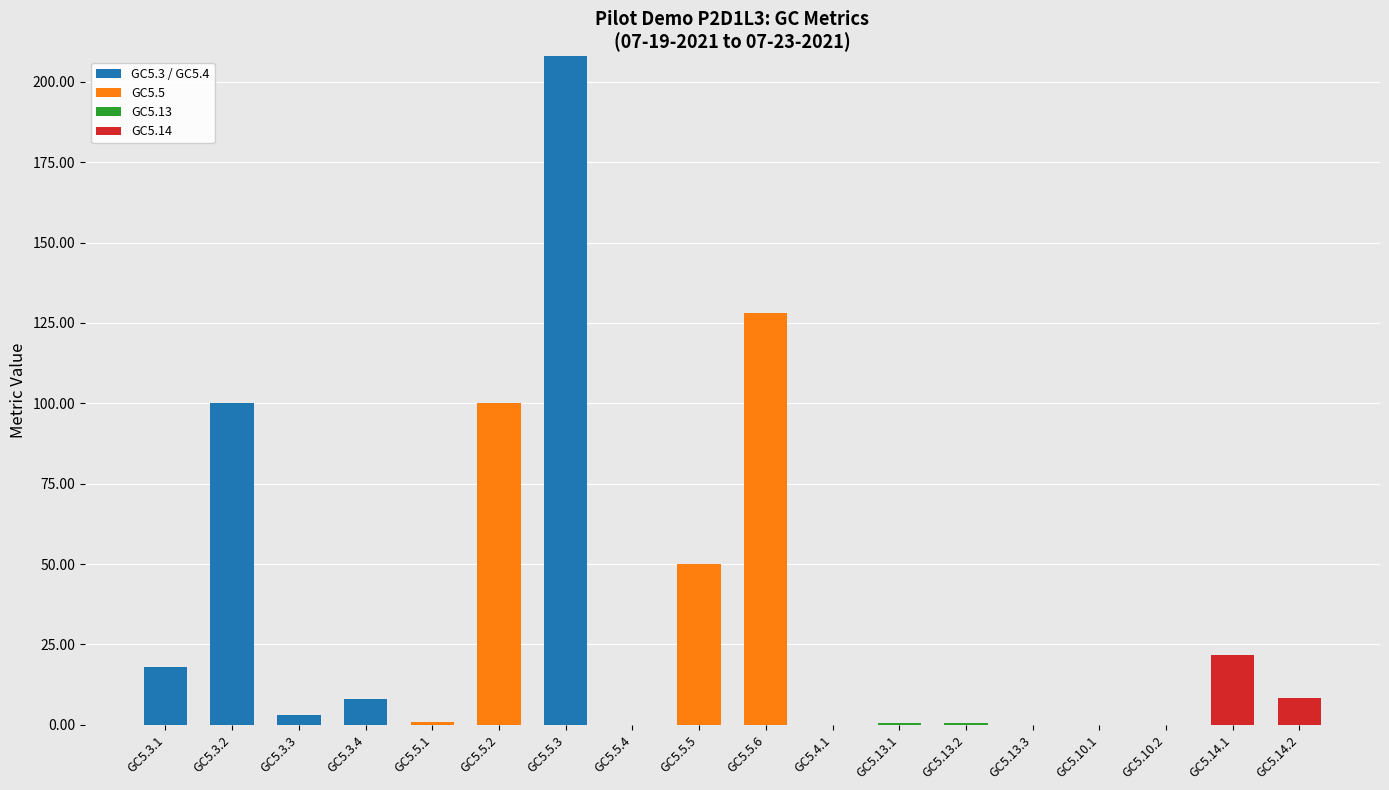

Which category has the highest value in the GC5.3 / GC5.4 series?

GC5.5.3